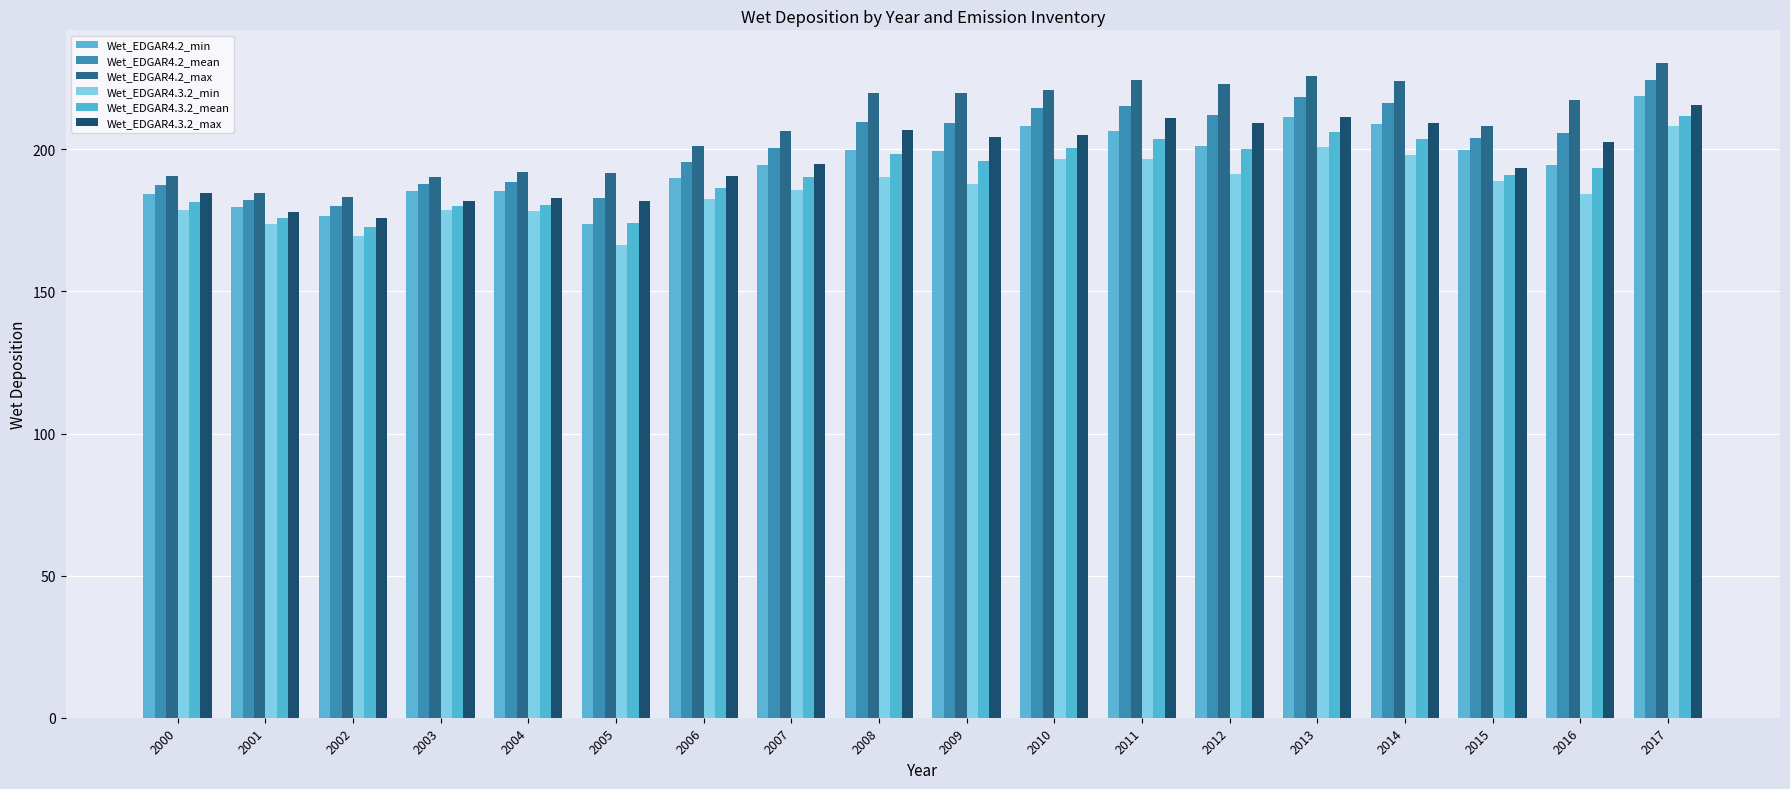

Does the chart contain stacked bars?

No